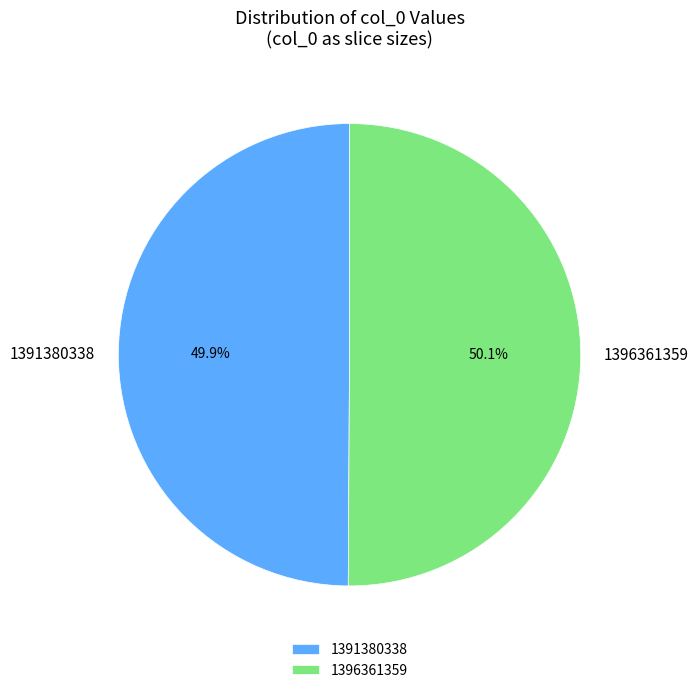

Is there a majority slice in this chart?

Yes